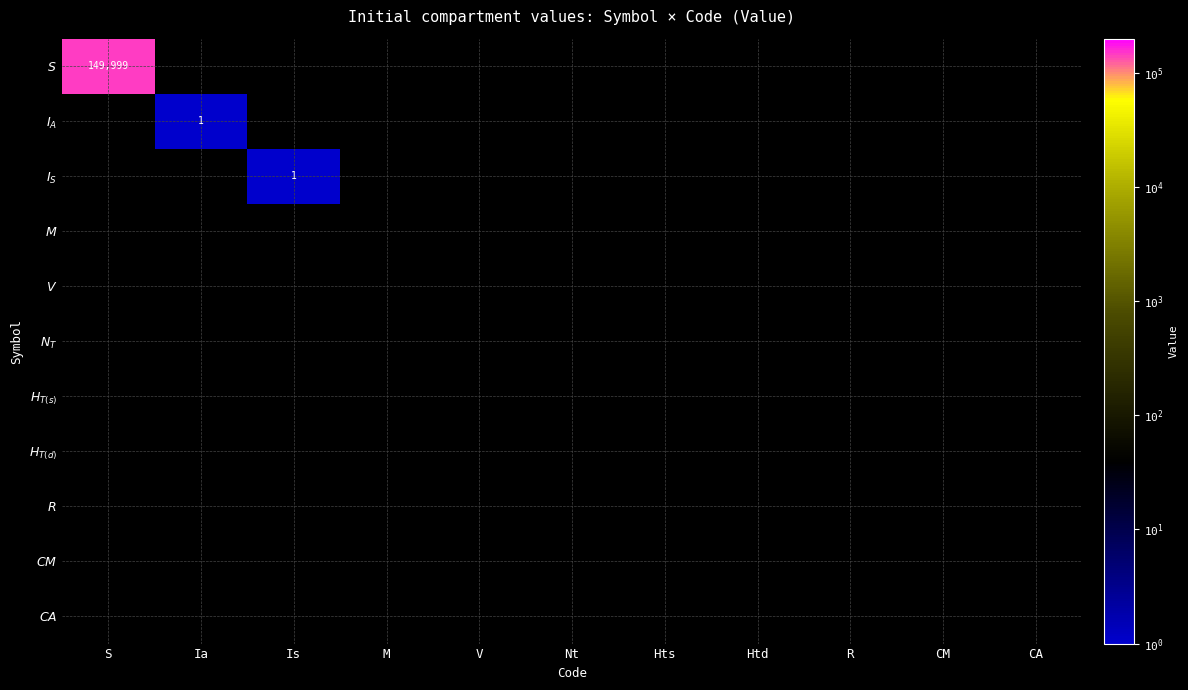

At which category is the sum across all series the highest?

S